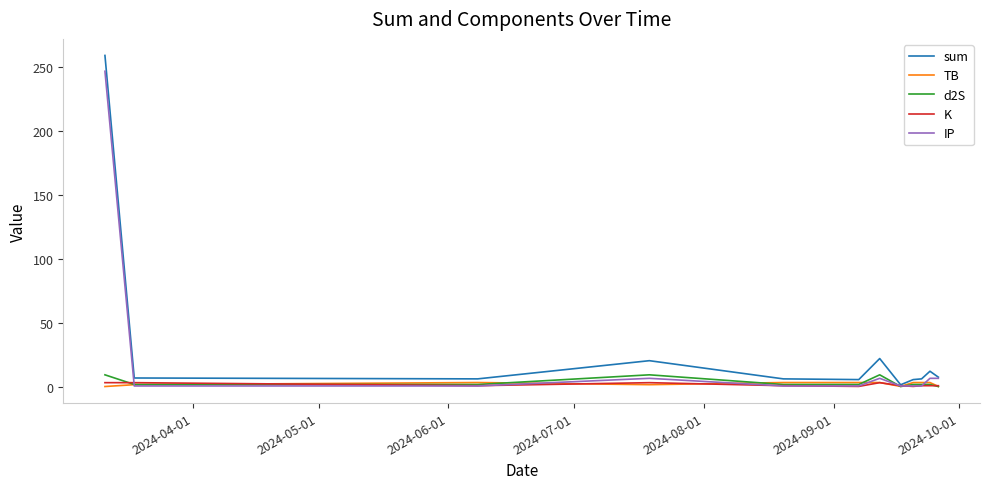

What is the highest value of the d2S series?

9.2